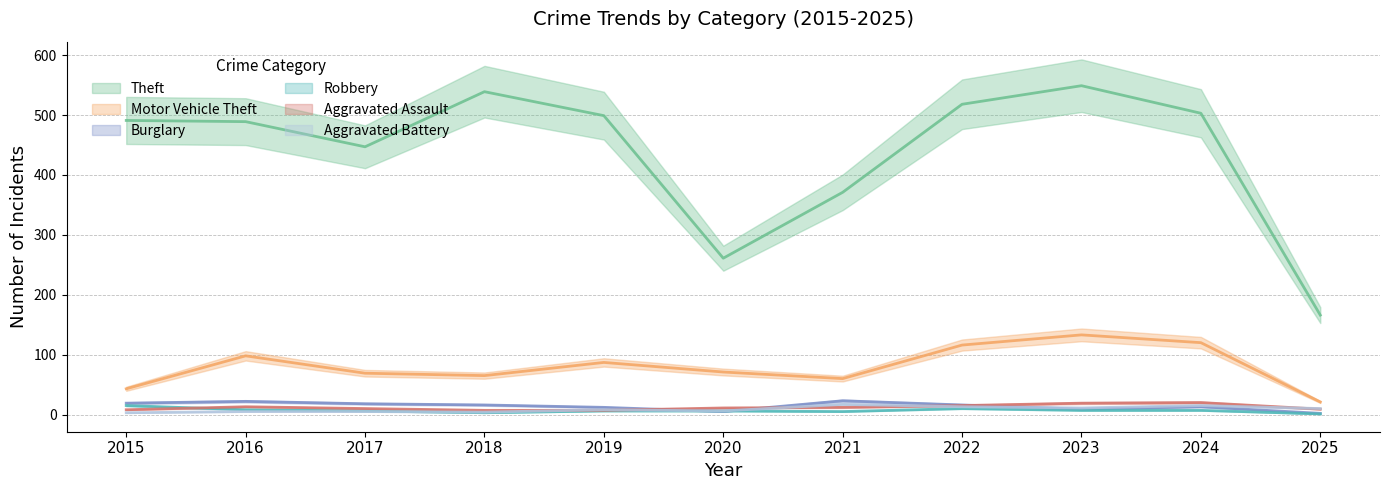

Reading left to right, what are all the values shown in this chart?

Theft: 2015=491	2016=489	2017=447	2018=539	2019=499	2020=261	2021=371	2022=518	2023=549	2024=503	2025=166
Motor Vehicle Theft: 2015=43	2016=98	2017=69	2018=65	2019=87	2020=71	2021=60	2022=116	2023=133	2024=120	2025=21
Burglary: 2015=19	2016=22	2017=18	2018=16	2019=12	2020=5	2021=23	2022=16	2023=9	2024=13	2025=2
Robbery: 2015=15	2016=8	2017=6	2018=3	2019=6	2020=6	2021=5	2022=10	2023=7	2024=7	2025=1
Aggravated Assault: 2015=8	2016=13	2017=10	2018=7	2019=7	2020=11	2021=12	2022=15	2023=19	2024=20	2025=9
Aggravated Battery: 2015=3	2016=5	2017=5	2018=4	2019=8	2020=6	2021=17	2022=13	2023=11	2024=15	2025=10